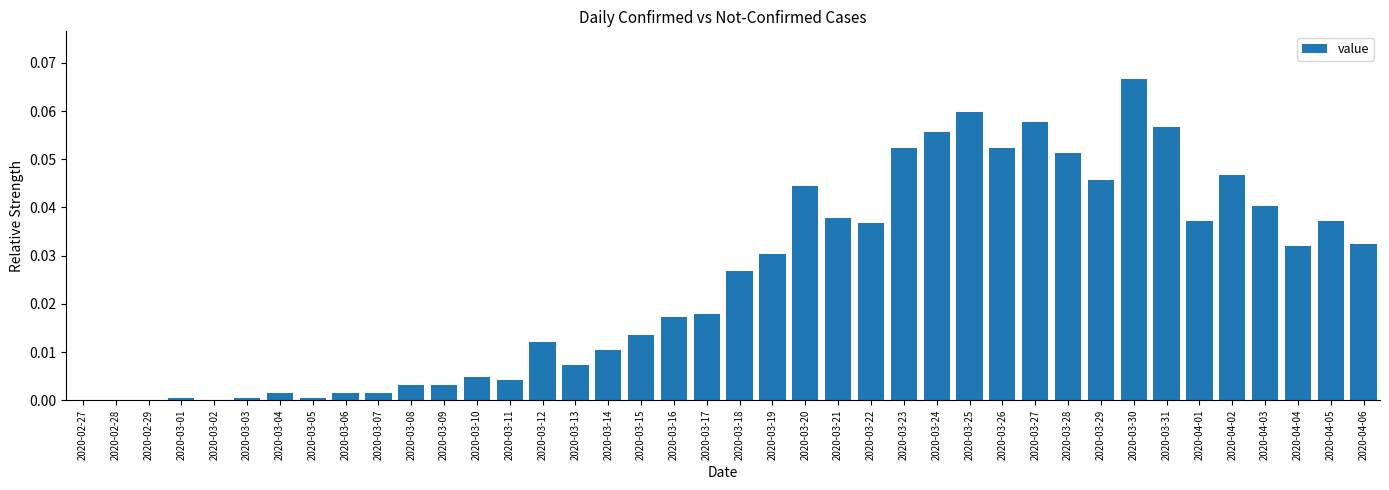

What is the sum of all values?

1.0